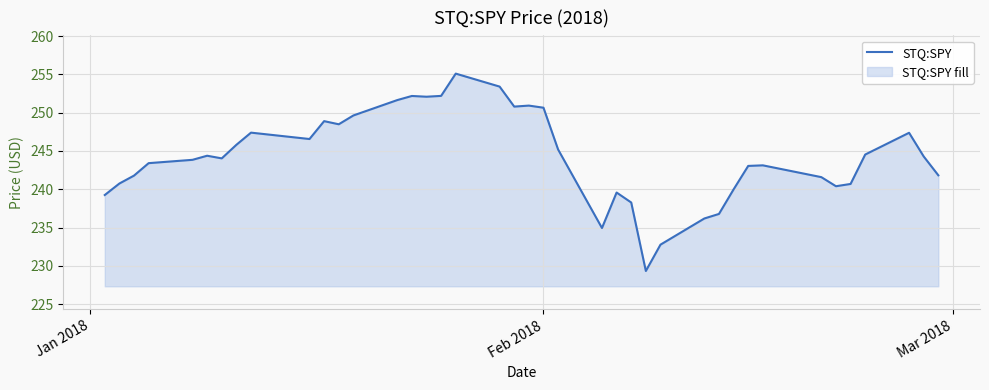

Reading right to left, extract all data points from this chart.

241.8	244.3	247.4	244.5	240.7	240.4	241.6	243.1	243.0	240.0	236.8	236.2	232.8	229.3	238.3	239.6	234.9	245.2	250.6	250.9	250.8	253.4	255.1	252.2	252.1	252.2	251.6	249.6	248.5	248.9	246.6	247.4	245.8	244.0	244.4	243.8	243.4	241.8	240.7	239.2